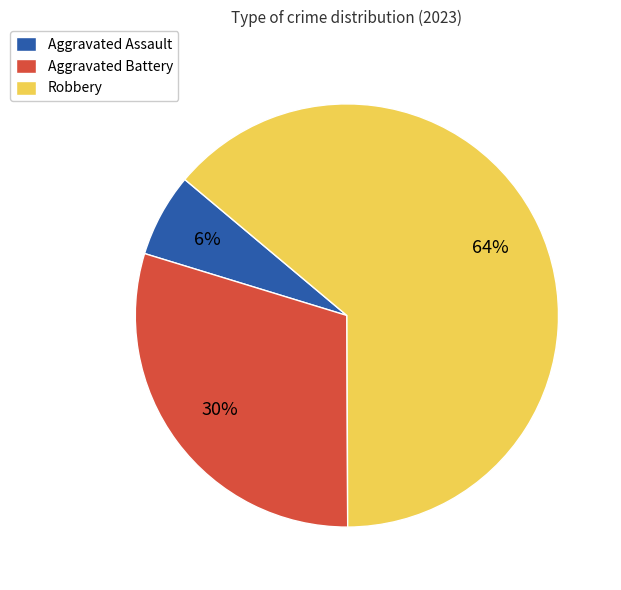

The Aggravated Battery slice represents 23% of the pie. True or false?

False